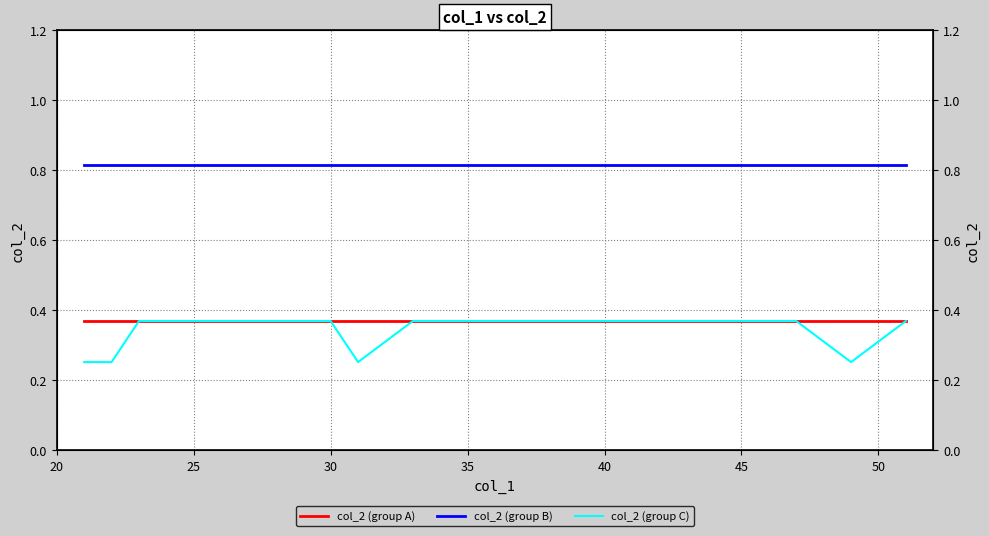

True or false: col_2 (group A) has more than 0 interior local peaks.

False